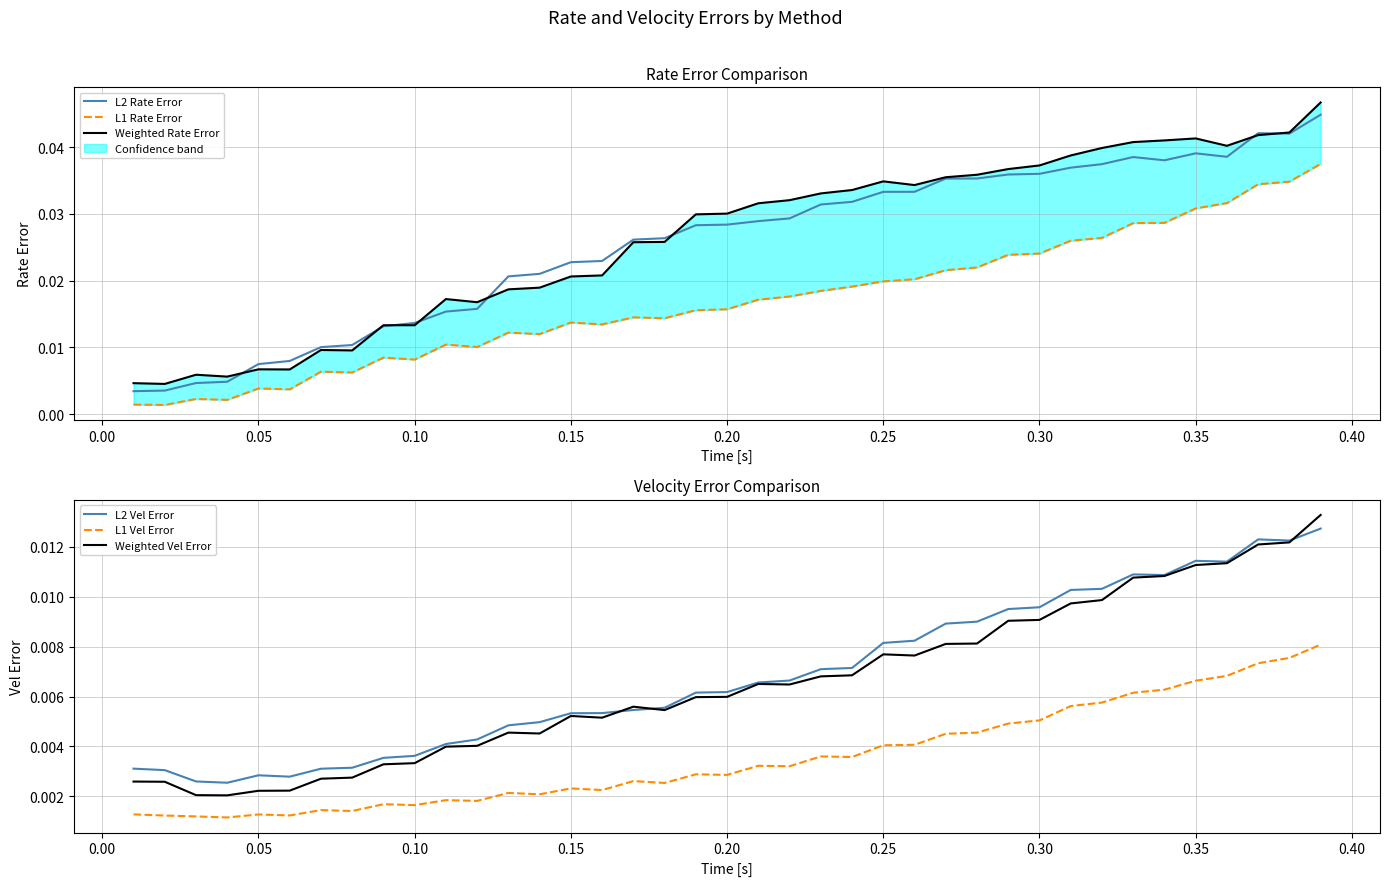

True or false: L2 Vel Error and L1 Vel Error cross at least once.

False